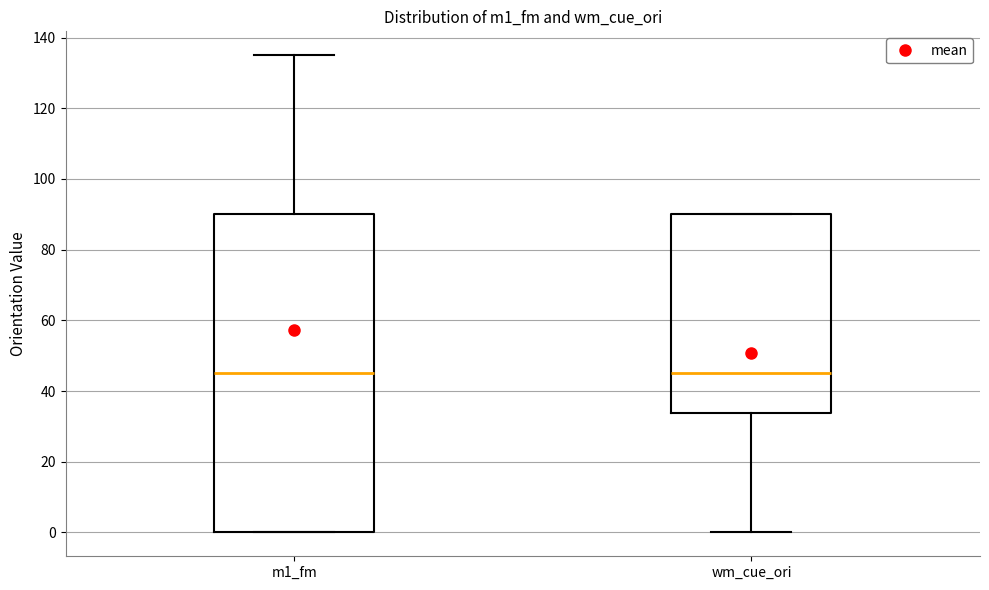

Reading left to right, read every box against the y-axis: the position of its median line, the range the box covers, and the ends of its whiskers. The values are not printed on the chart, so give them approximately, as read against the axis.

m1_fm: median 46, box 0 to 90, whiskers 0 to 136
wm_cue_ori: median 46, box 34 to 90, whiskers 0 to 90